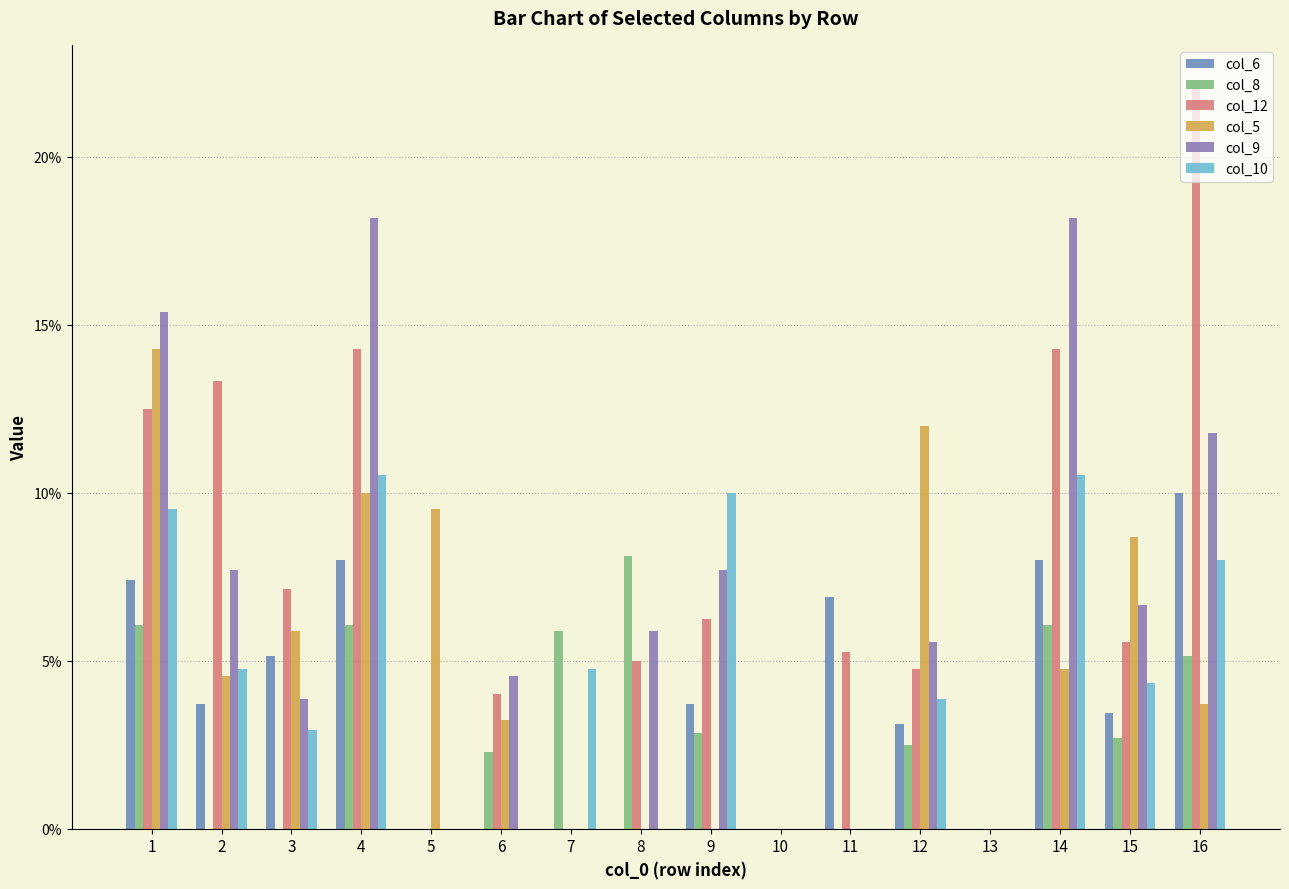

What is the value of the col_5 bar at the 12th from the left?

0.1